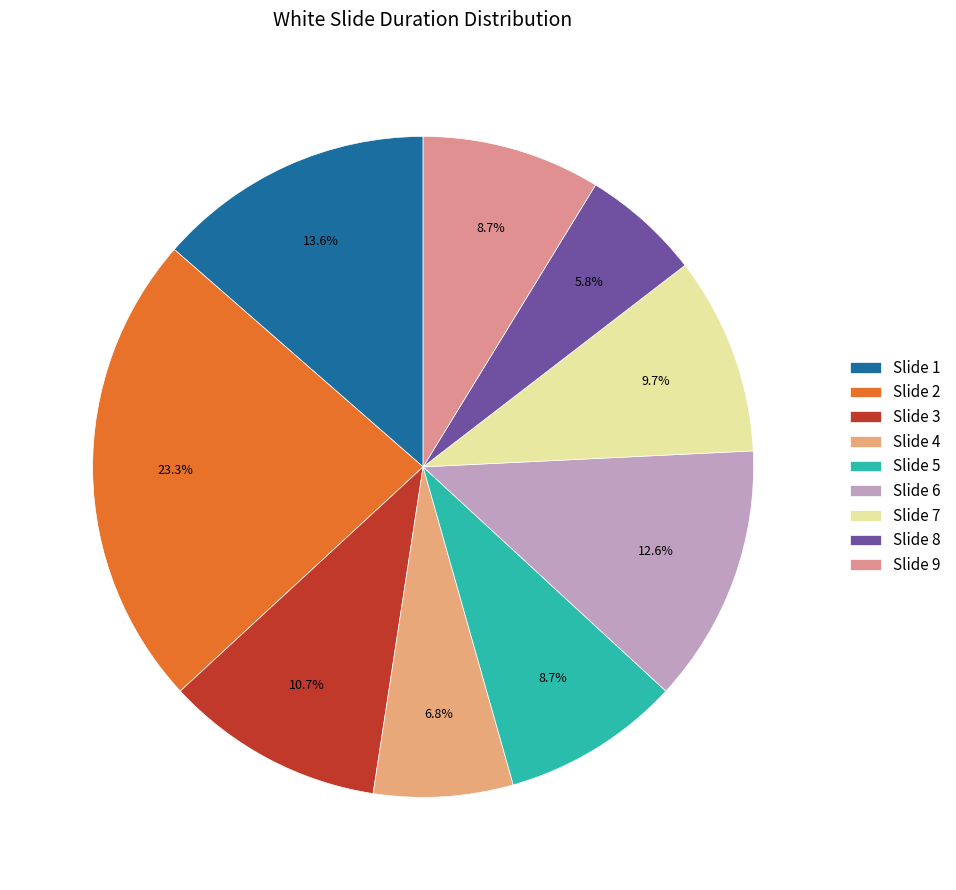

What portion of the pie excludes Slide 9?

91.3%